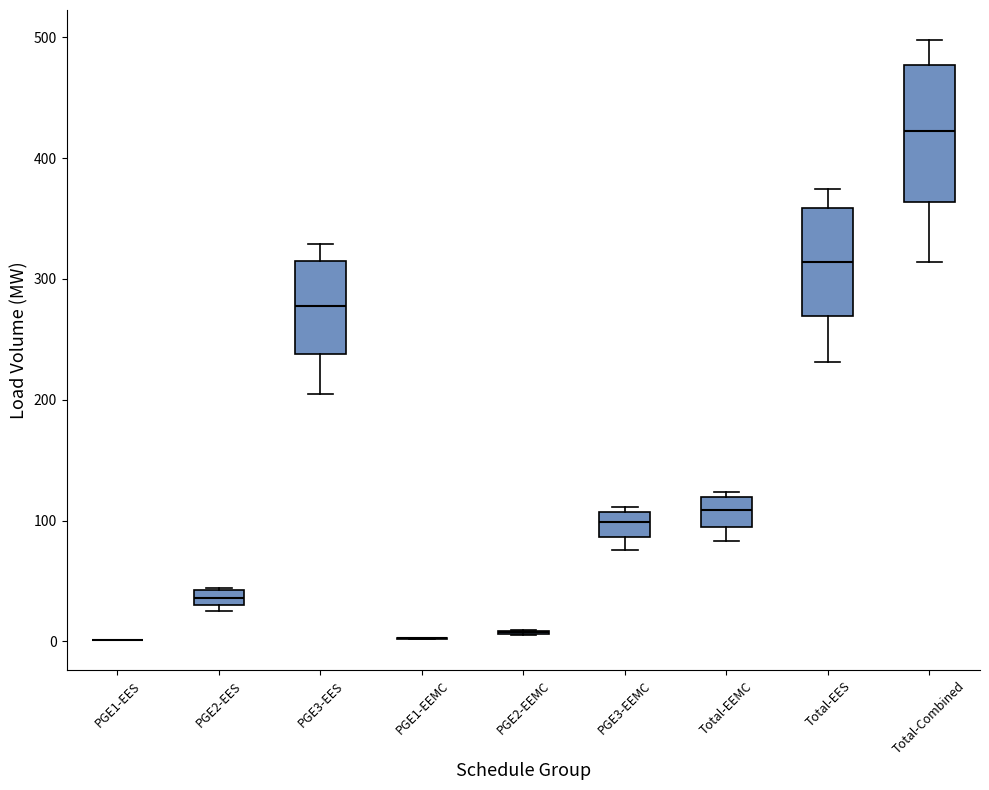

Which box is the tallest, from its lower edge to its upper edge?

Total-Combined